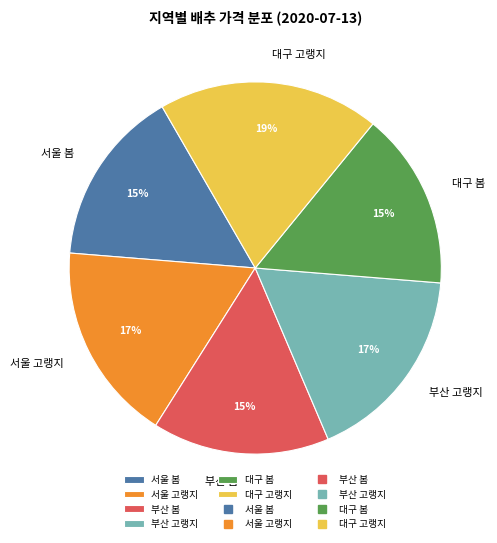

Does 부산 봄 represent more than half of the total?

No